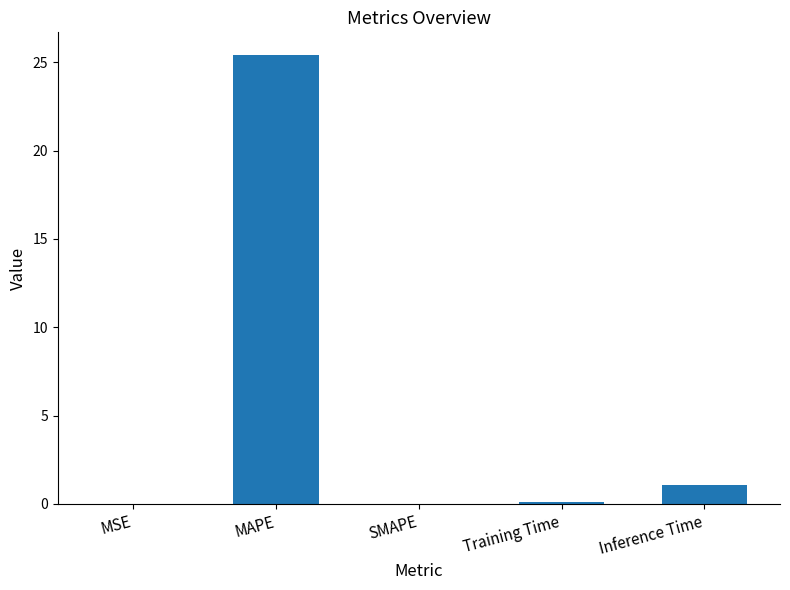

At which category does the chart reach its peak across all series?

MAPE